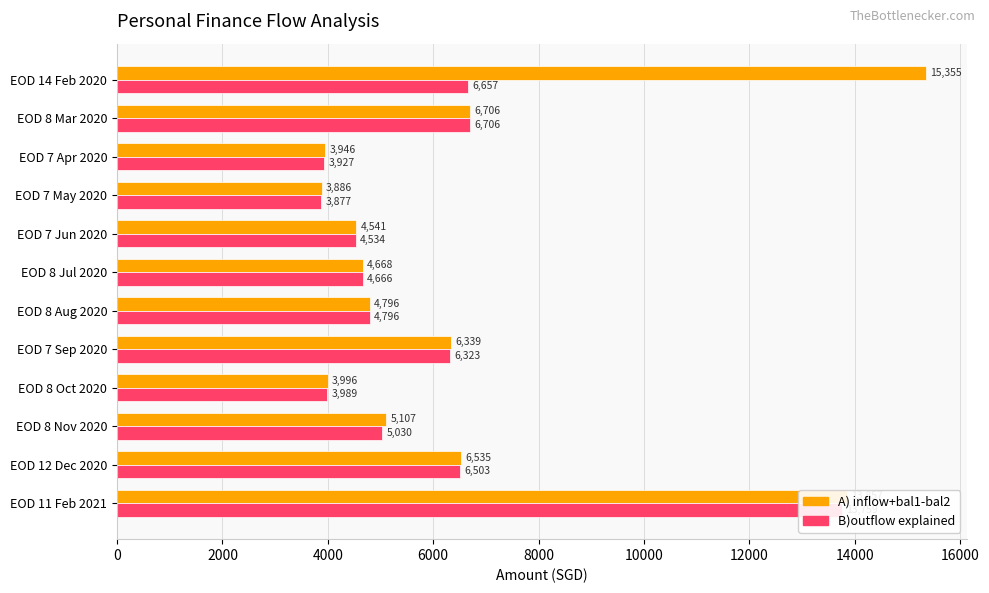

Rank the series by their average value, from lowest to highest.

B)outflow explained, A) inflow+bal1-bal2